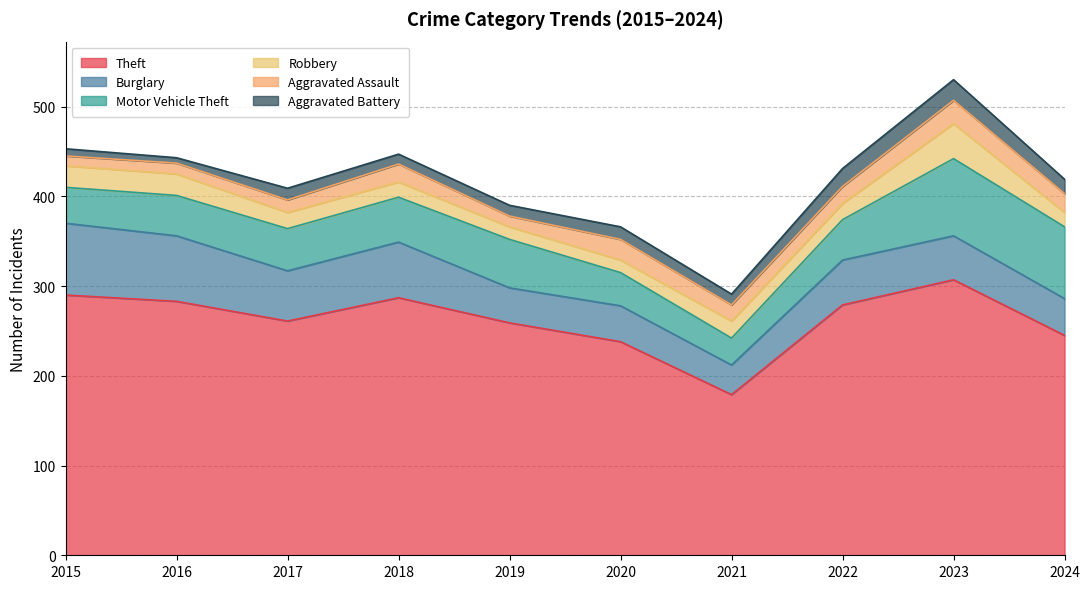

Reading right to left, transcribe all the data shown in this chart.

Theft: 245	307	279	179	238	259	287	261	283	290
Burglary: 41	49	50	33	40	39	62	56	73	80
Motor Vehicle Theft: 80	86	45	30	37	54	50	47	45	40
Robbery: 16	39	18	19	14	14	17	18	24	24
Aggravated Assault: 21	26	19	18	23	12	20	14	12	11
Aggravated Battery: 16	23	20	12	14	12	11	13	6	8